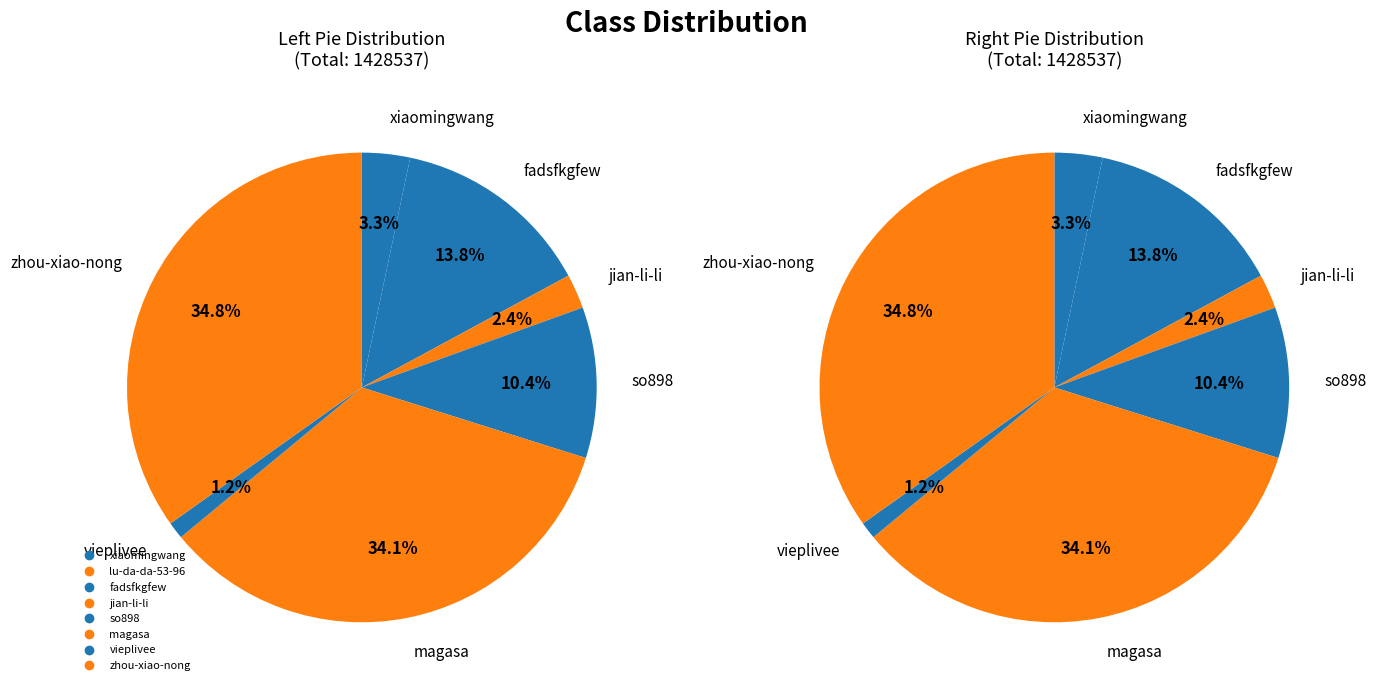

What portion of the pie excludes lu-da-da-53-96?

100.0%